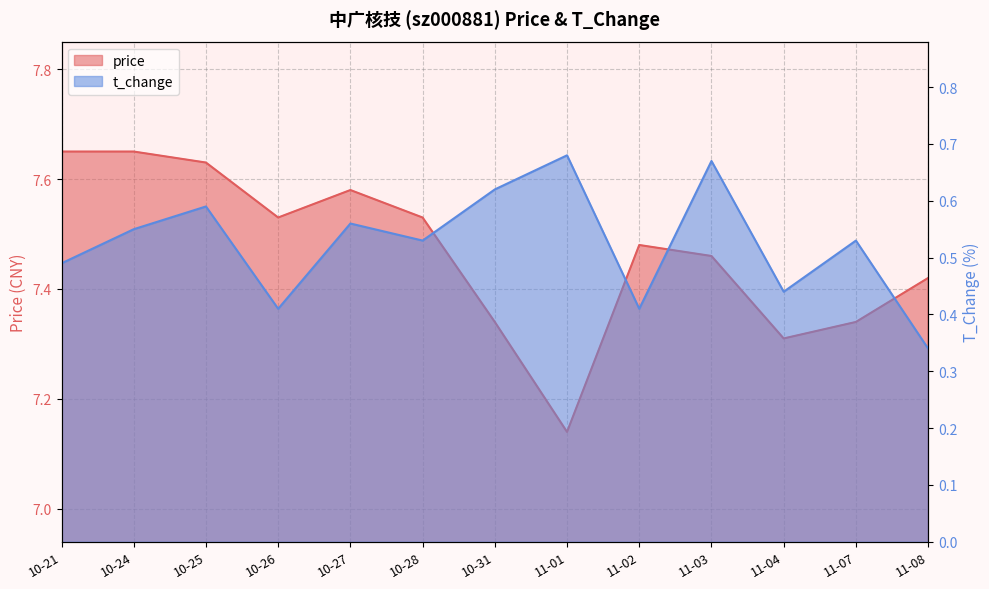

In t_change, how many points are lower than both neighbors (excluding endpoints)?

4